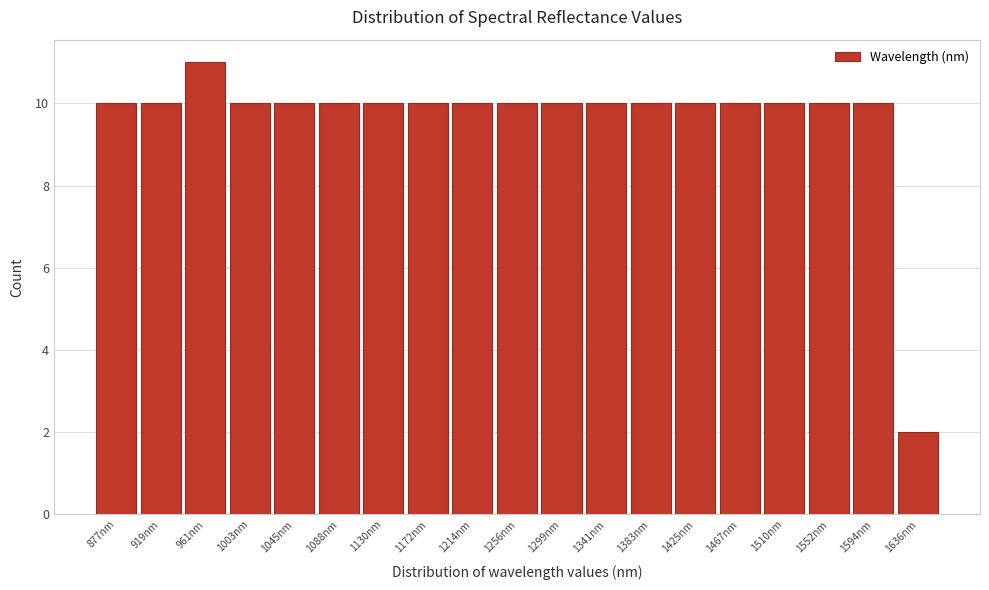

Reading left to right, what are all the values shown in this chart?

877nm=10	919nm=10	961nm=11	1003nm=10	1045nm=10	1088nm=10	1130nm=10	1172nm=10	1214nm=10	1256nm=10	1299nm=10	1341nm=10	1383nm=10	1425nm=10	1467nm=10	1510nm=10	1552nm=10	1594nm=10	1636nm=2